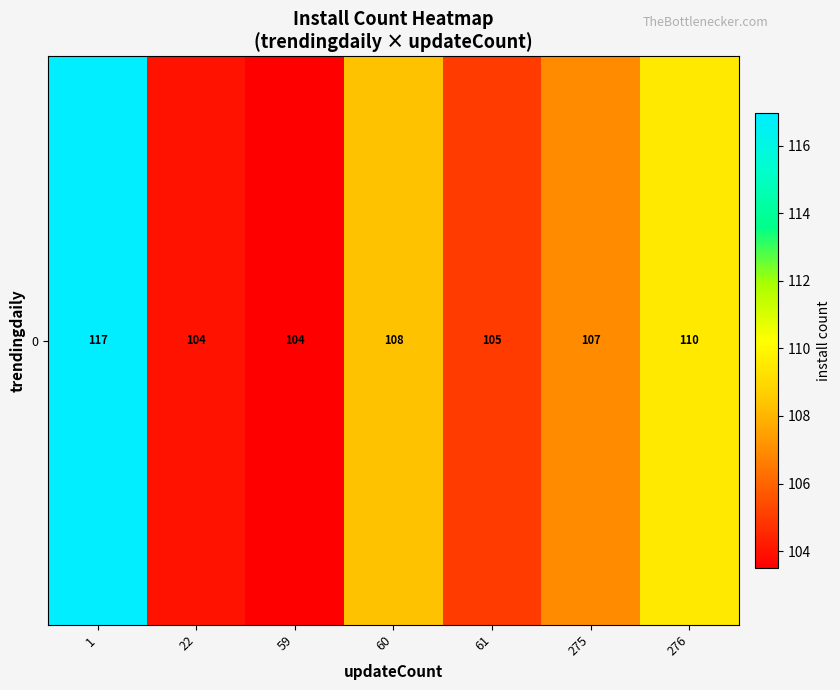

The chart shows a value of 28.0 at 60. True or false?

False